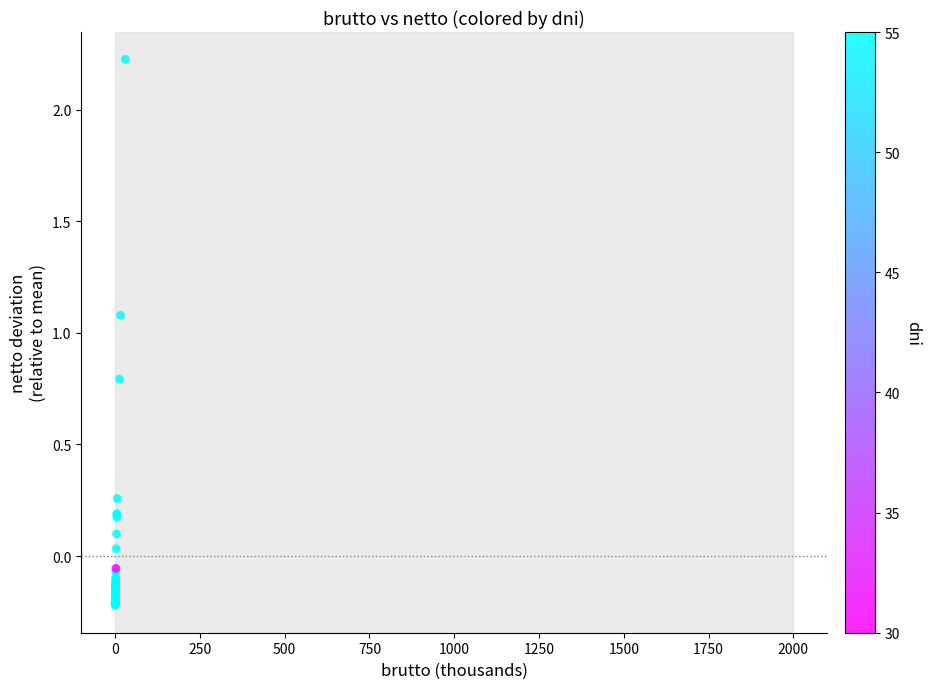

What Y value in the scatter plot is closest to 1?

1.1